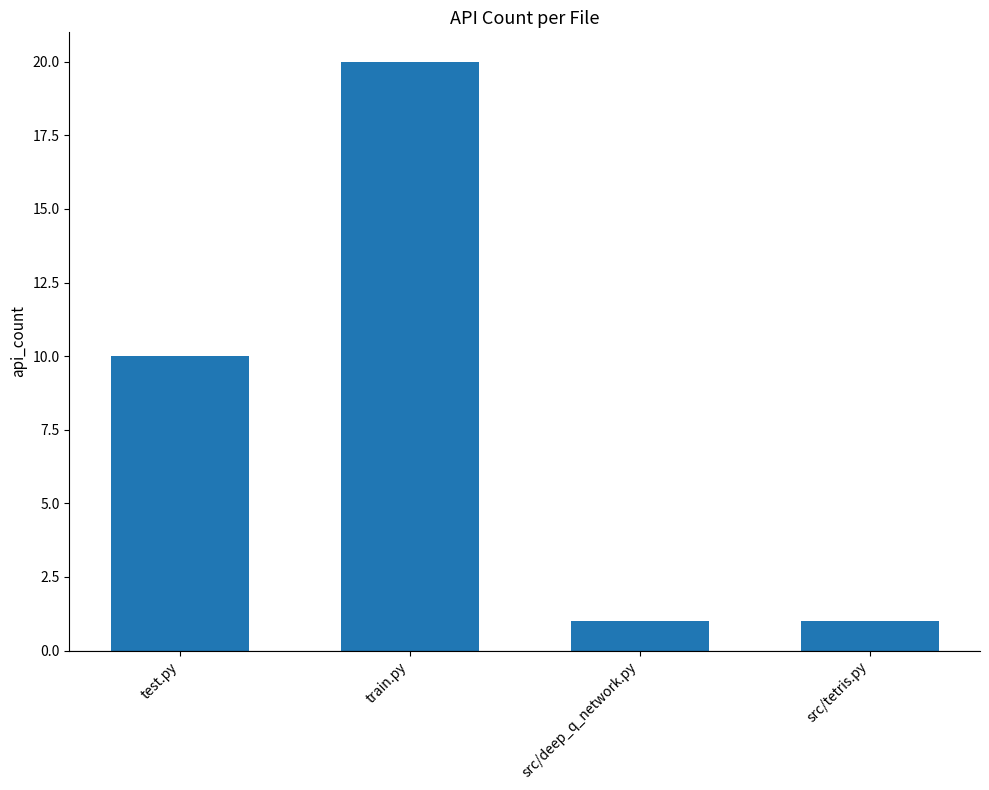

How many values are between 1 and 20?

4